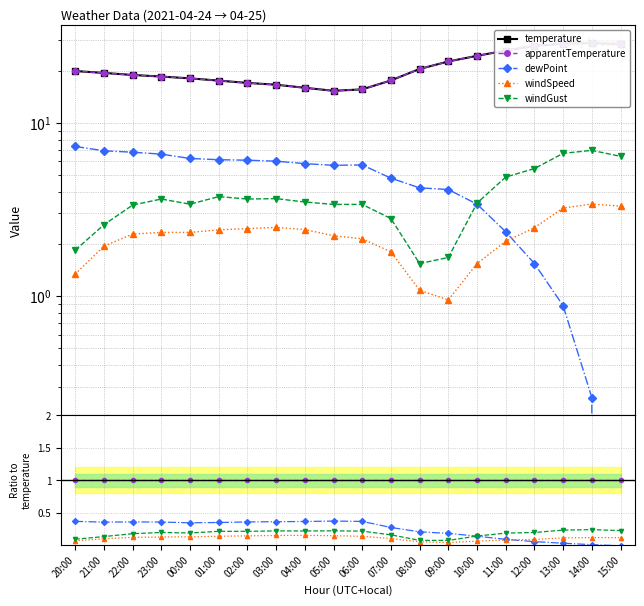

At which label does windSpeed reach its peak?

04:00